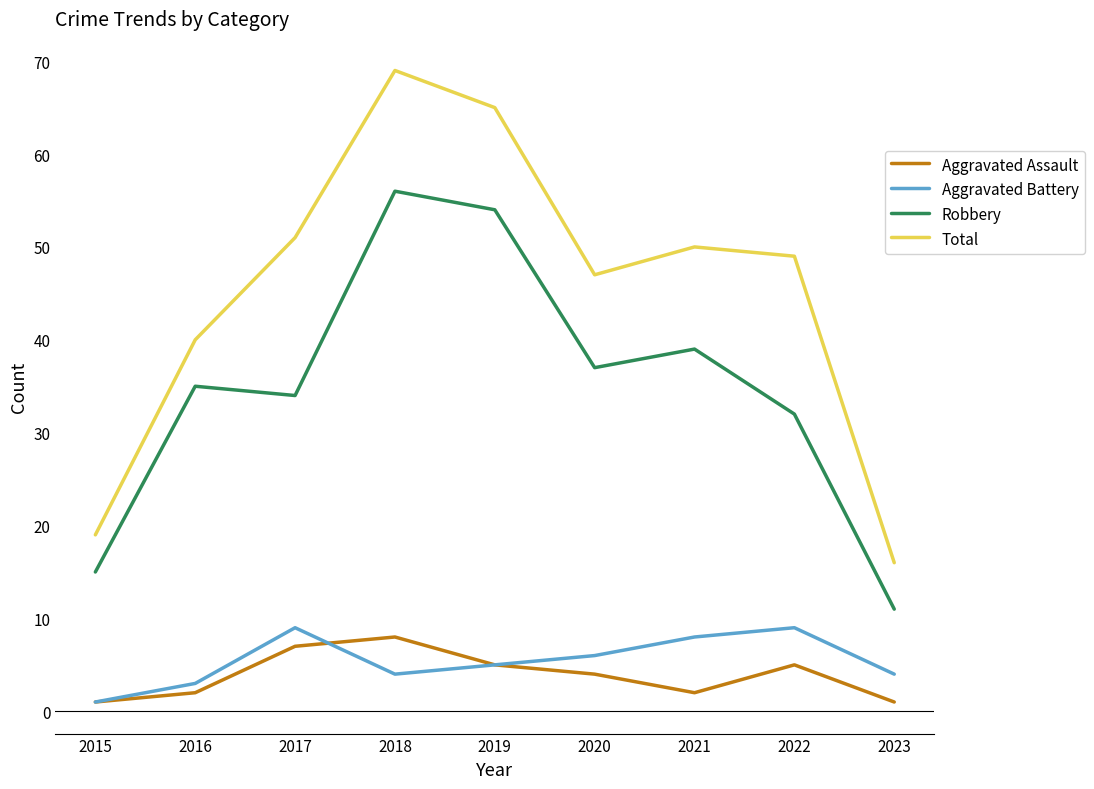

Is the value of Robbery at 2019 greater than the value of Total at 2017?

Yes